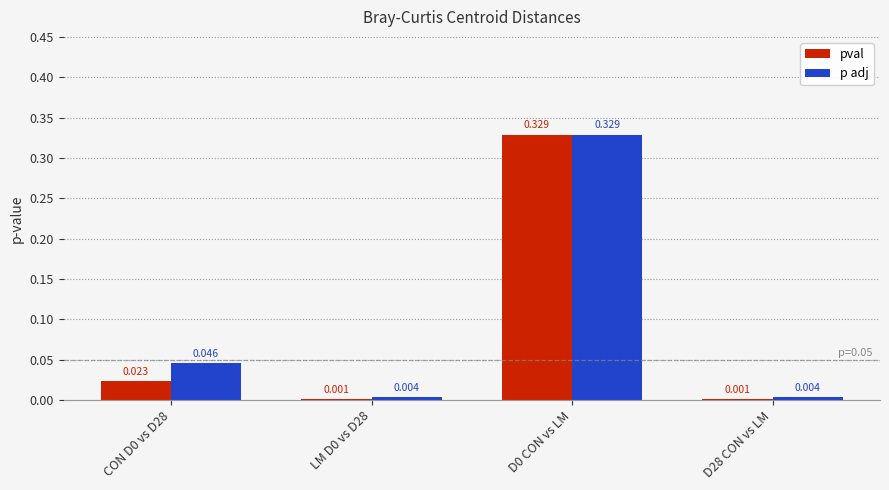

Is the value of pval at D0 CON vs LM greater than the value of p adj at CON D0 vs D28?

Yes